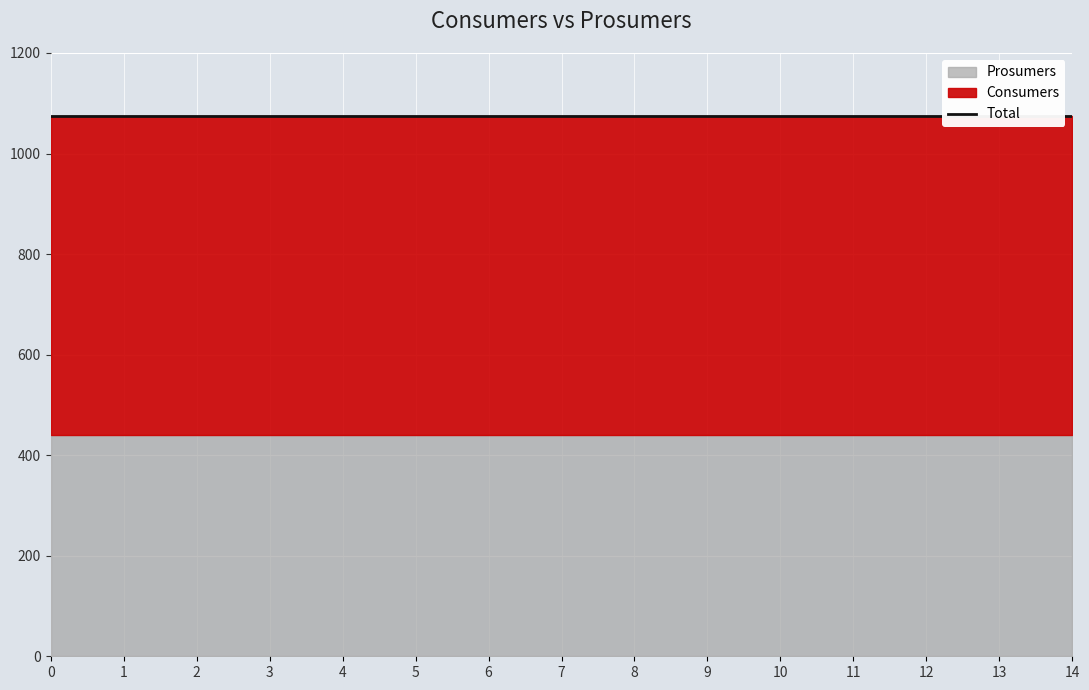

Is it true that Consumers equals 635 at 14?

True